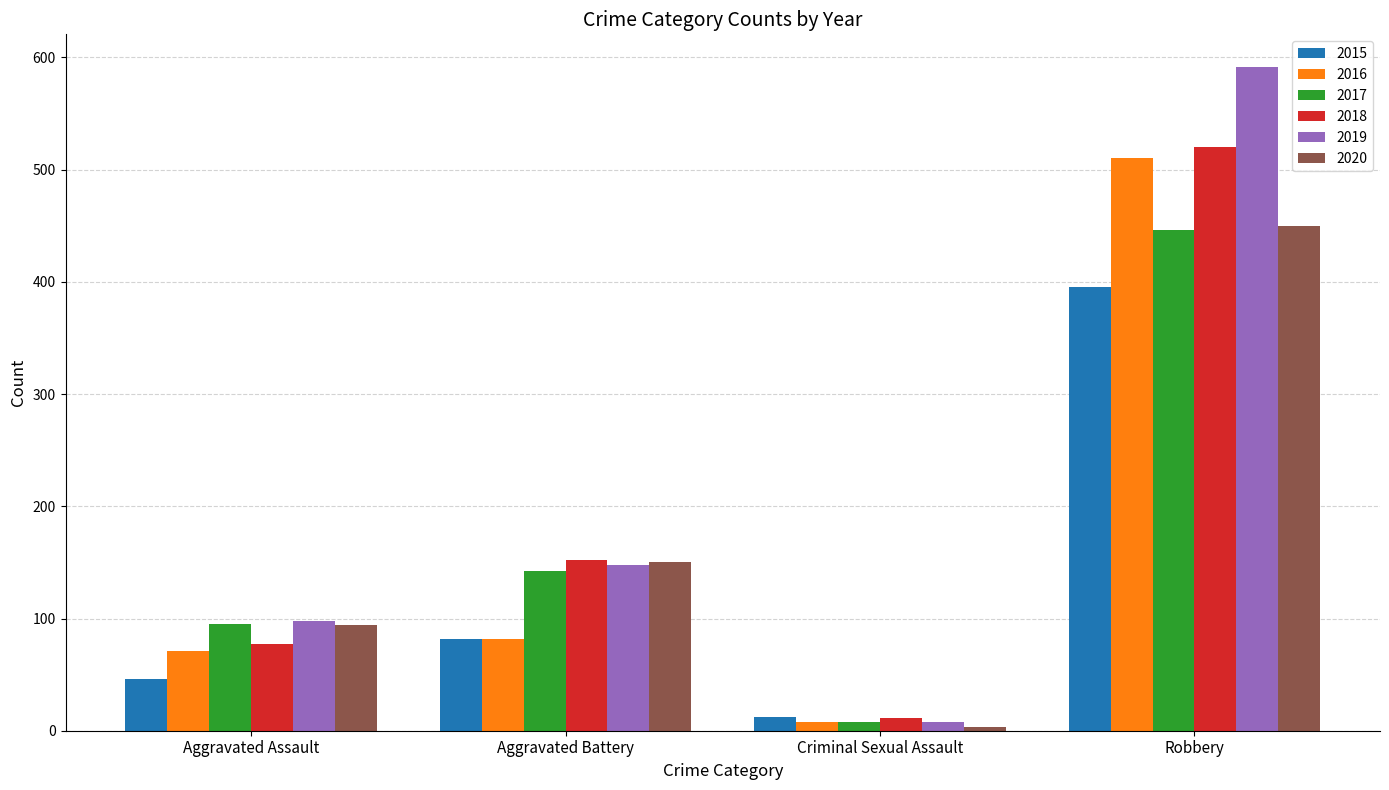

Reading left to right, extract all data points from this chart.

2015: Aggravated Assault=46	Aggravated Battery=82	Criminal Sexual Assault=12	Robbery=395
2016: Aggravated Assault=71	Aggravated Battery=82	Criminal Sexual Assault=8	Robbery=510
2017: Aggravated Assault=95	Aggravated Battery=142	Criminal Sexual Assault=8	Robbery=446
2018: Aggravated Assault=77	Aggravated Battery=152	Criminal Sexual Assault=11	Robbery=520
2019: Aggravated Assault=98	Aggravated Battery=148	Criminal Sexual Assault=8	Robbery=591
2020: Aggravated Assault=94	Aggravated Battery=150	Criminal Sexual Assault=3	Robbery=450